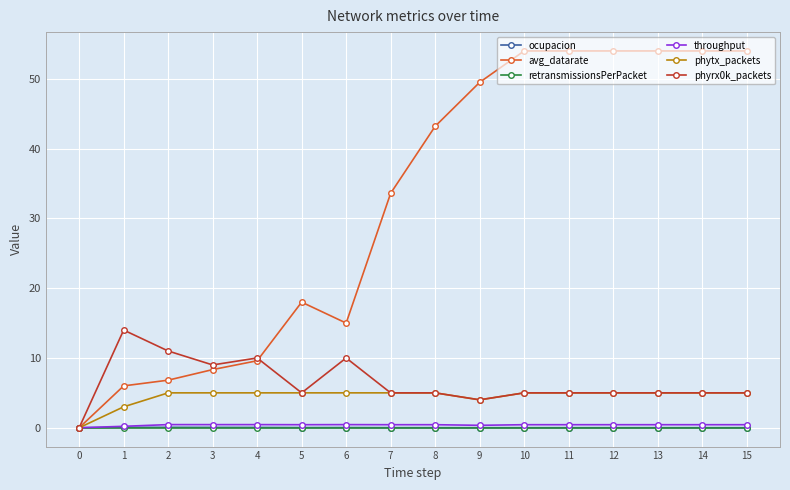

Which series has the largest total across all categories?

avg_datarate